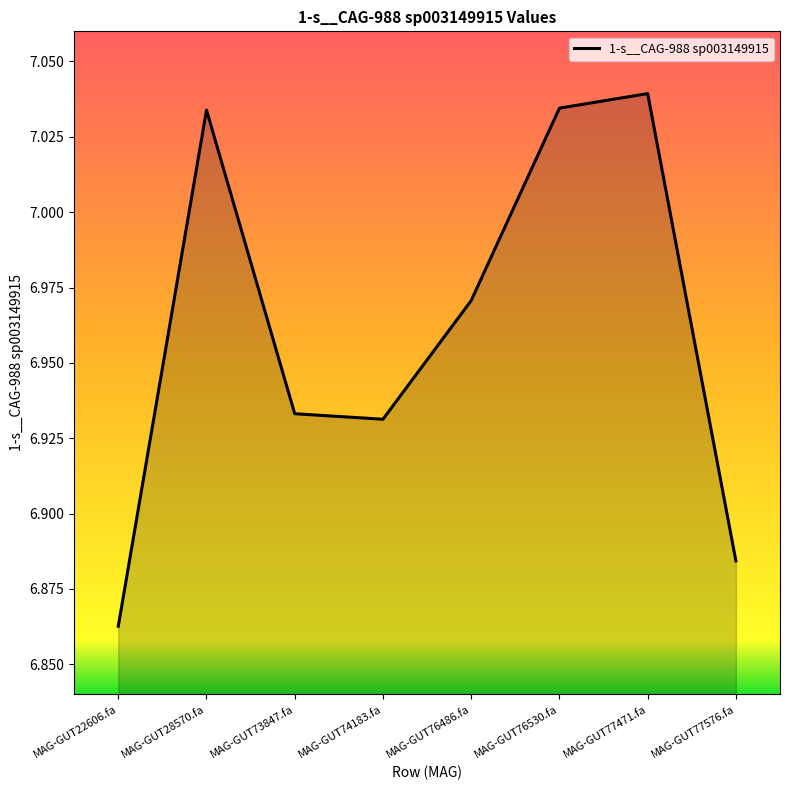

Which label corresponds to the largest value in the chart?

MAG-GUT77471.fa